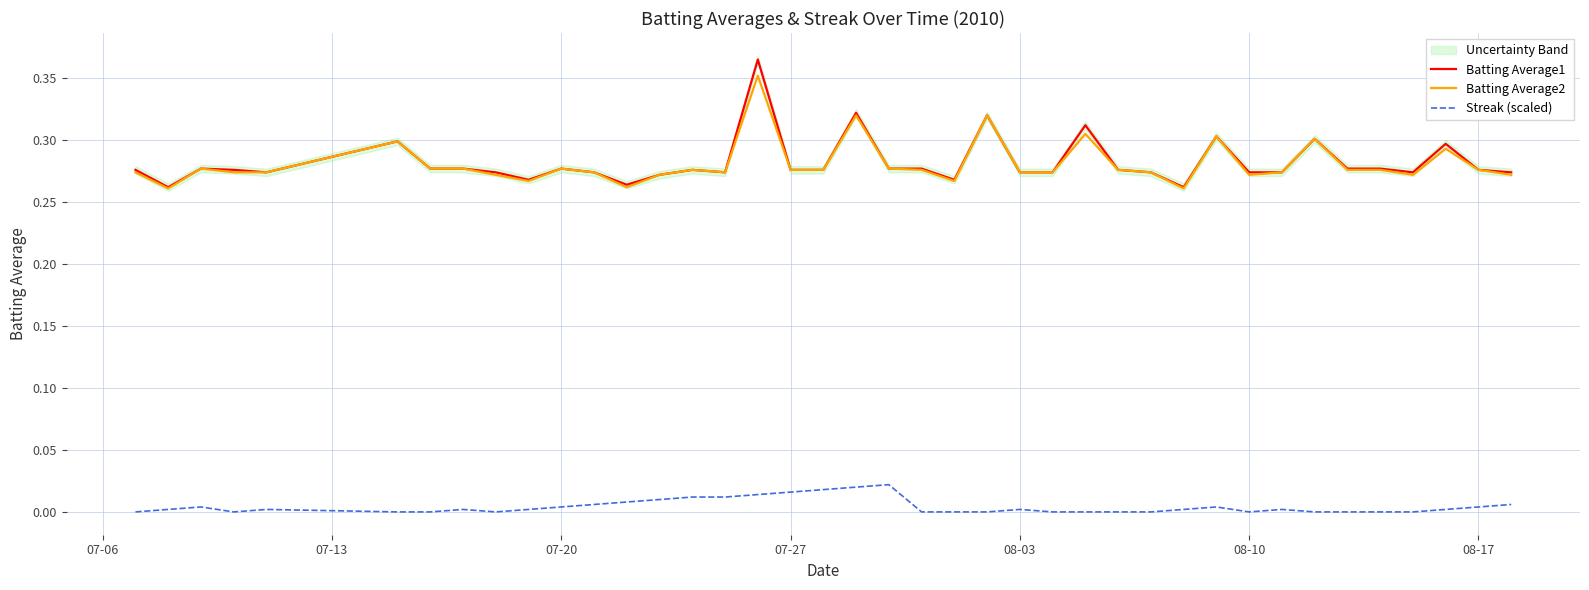

Reading right to left, transcribe all the data shown in this chart.

Batting Average1: 0.3	0.3	0.3	0.3	0.3	0.3	0.3	0.3	0.3	0.3	0.3	0.3	0.3	0.3	0.3	0.3	0.3	0.3	0.3	0.3	0.3	0.3	0.3	0.4	0.3	0.3	0.3	0.3	0.3	0.3	0.3	0.3	0.3	0.3	0.3	0.3	0.3	0.3	0.3	0.3
Batting Average2: 0.3	0.3	0.3	0.3	0.3	0.3	0.3	0.3	0.3	0.3	0.3	0.3	0.3	0.3	0.3	0.3	0.3	0.3	0.3	0.3	0.3	0.3	0.3	0.4	0.3	0.3	0.3	0.3	0.3	0.3	0.3	0.3	0.3	0.3	0.3	0.3	0.3	0.3	0.3	0.3
Streak (scaled): 0.0	0.0	0.0	0.0	0.0	0.0	0.0	0.0	0.0	0.0	0.0	0.0	0.0	0.0	0.0	0.0	0.0	0.0	0.0	0.0	0.0	0.0	0.0	0.0	0.0	0.0	0.0	0.0	0.0	0.0	0.0	0.0	0.0	0.0	0.0	0.0	0.0	0.0	0.0	0.0